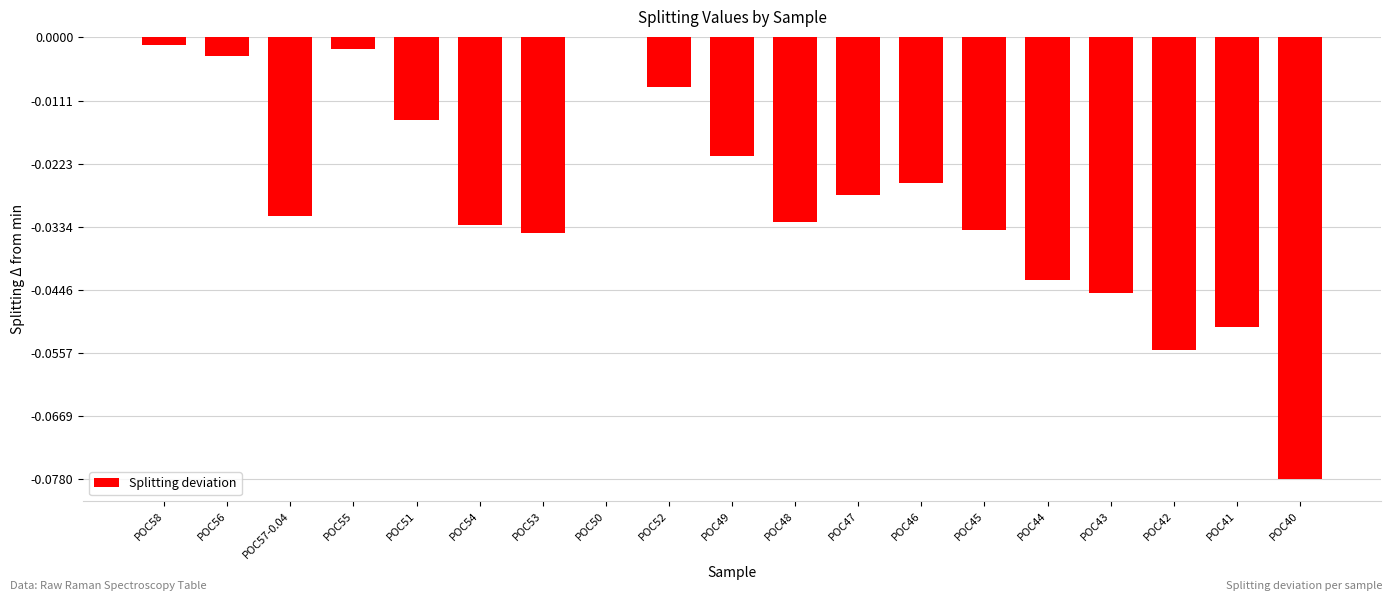

How many series are shown in this chart?

1